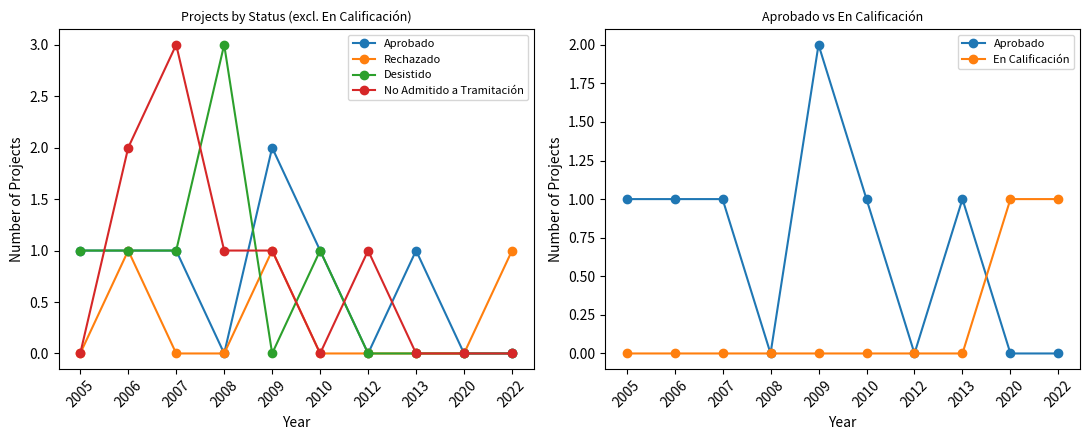

How many times do Rechazado and Desistido cross each other?

2